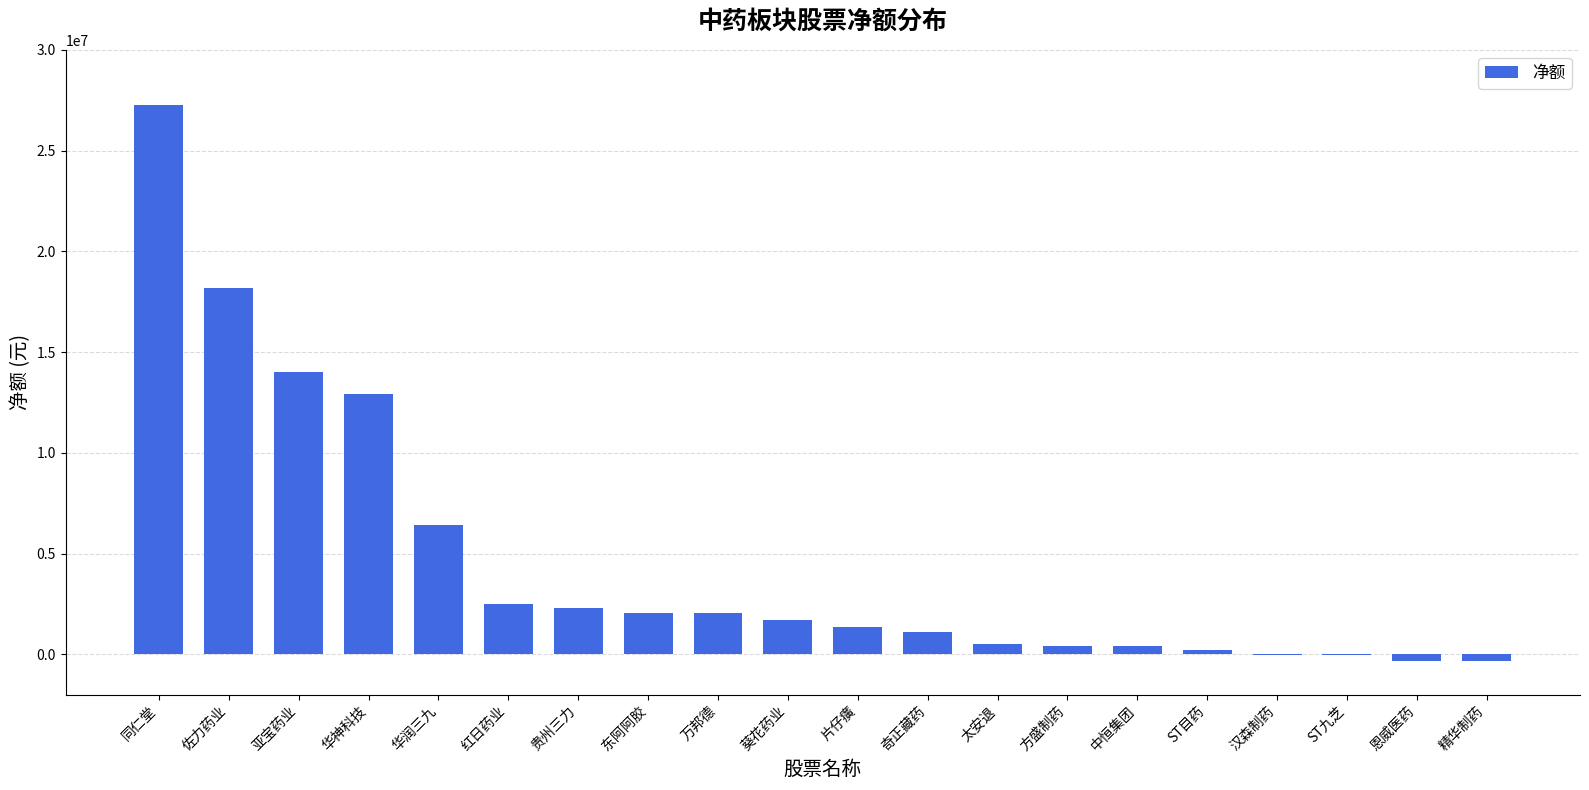

What is the greatest value displayed?

27259650